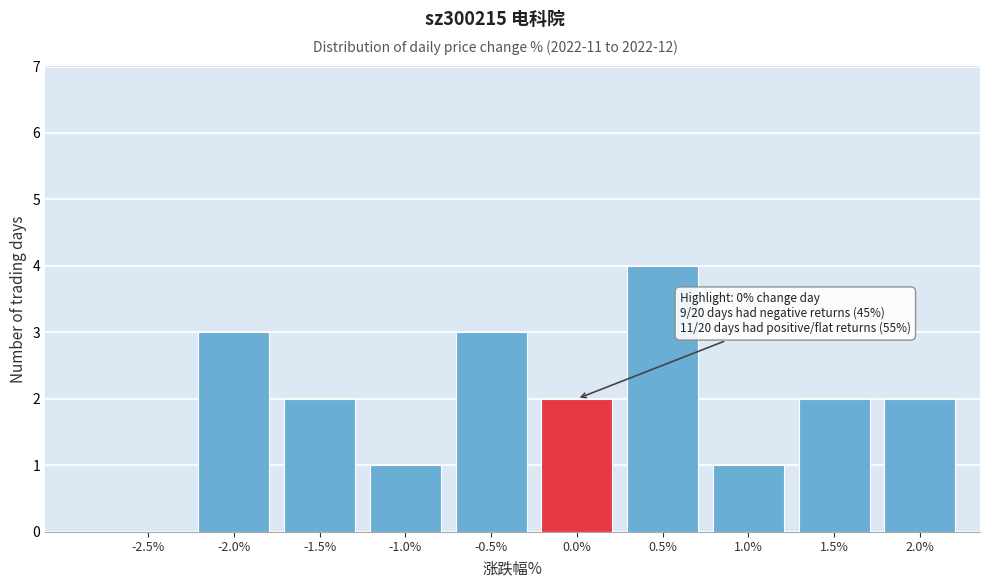

Reading left to right, transcribe all the data shown in this chart.

-2.5%=0	-2.0%=3	-1.5%=2	-1.0%=1	-0.5%=3	0.0%=2	0.5%=4	1.0%=1	1.5%=2	2.0%=2